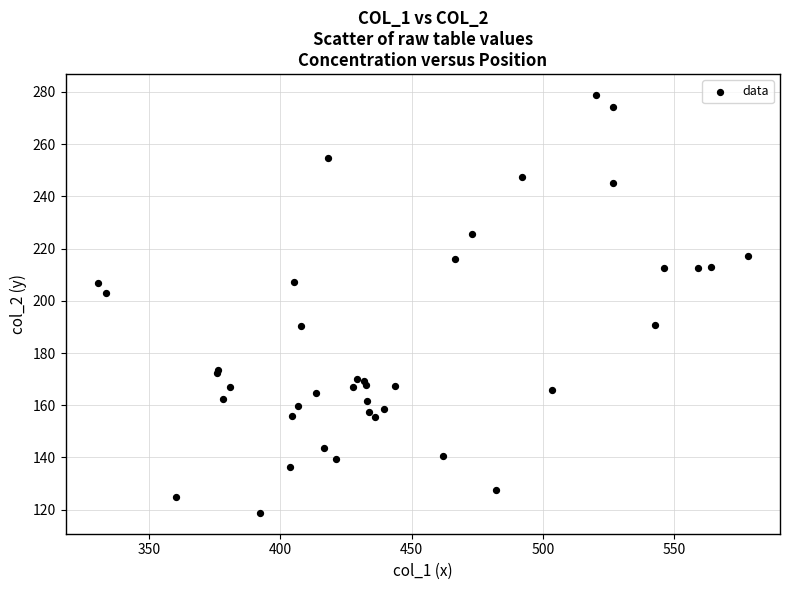

What Y value in the scatter plot is closest to 198?

203.0